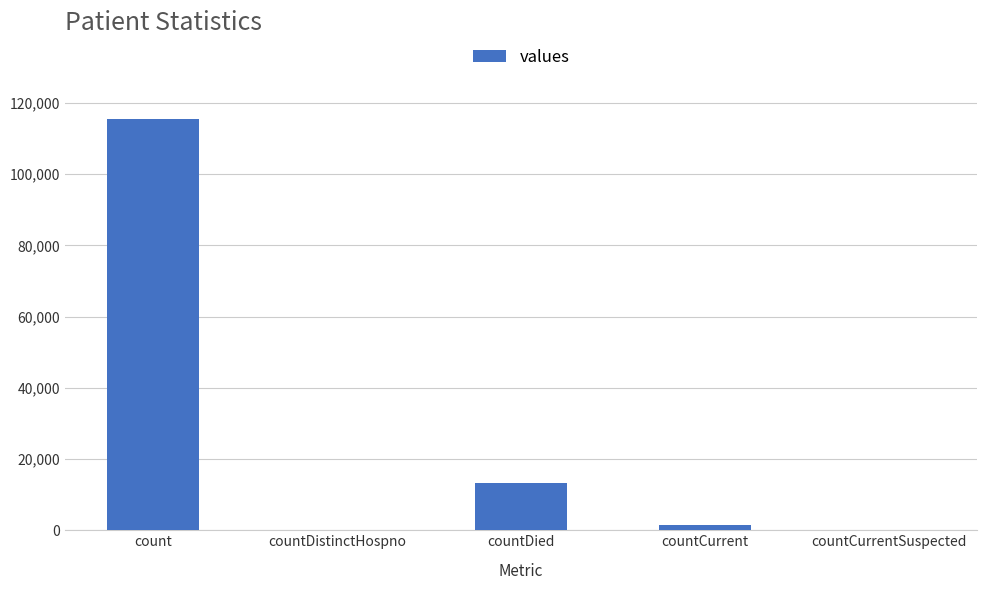

Is it true that the value at countDied is 13343?

True